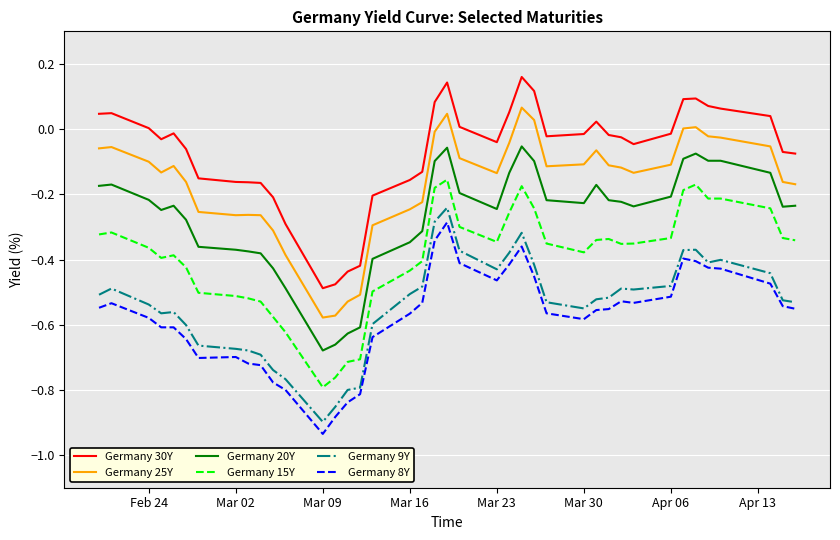

True or false: Germany 15Y and Germany 30Y intersect in this chart.

False